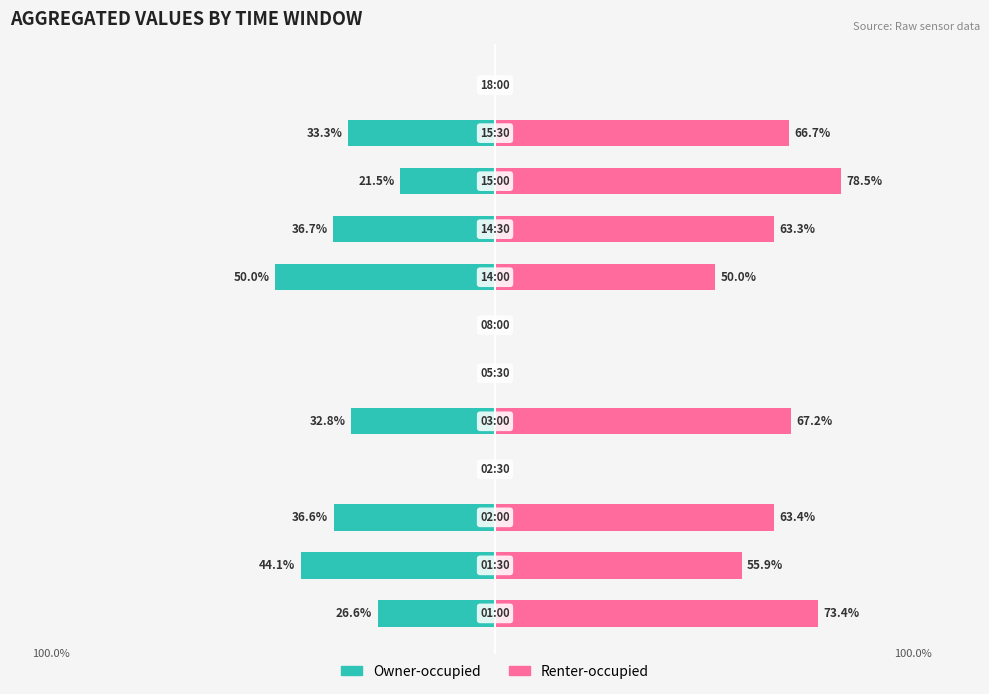

What are all the series names shown in the legend?

Owner-occupied, Renter-occupied